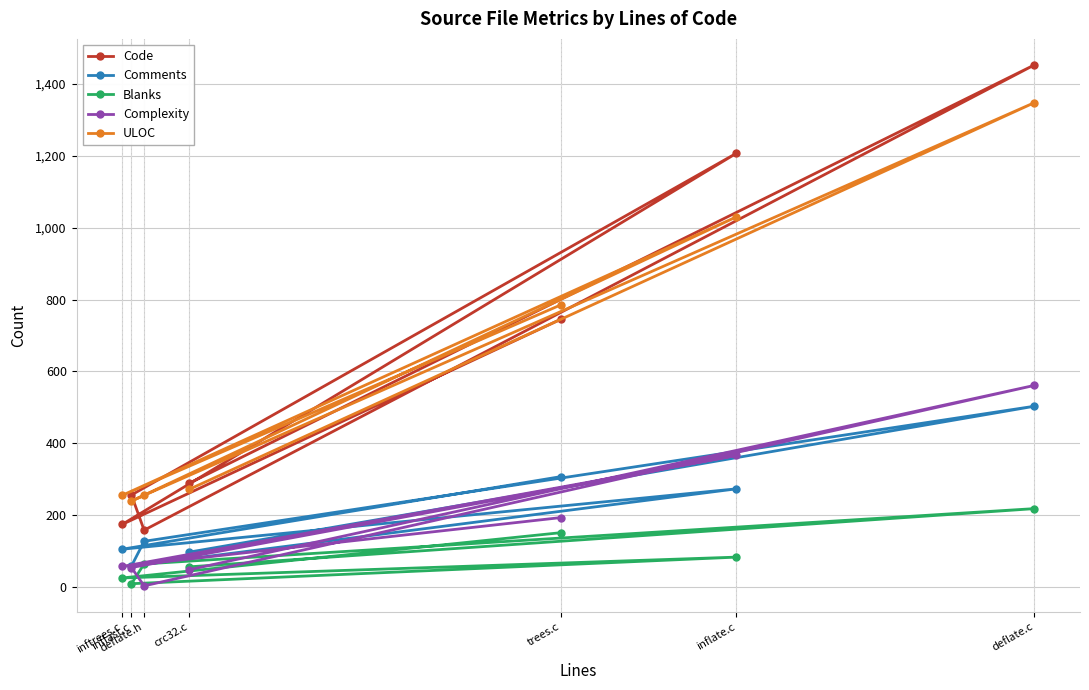

What is the label of the 5th point from the left?

trees.c